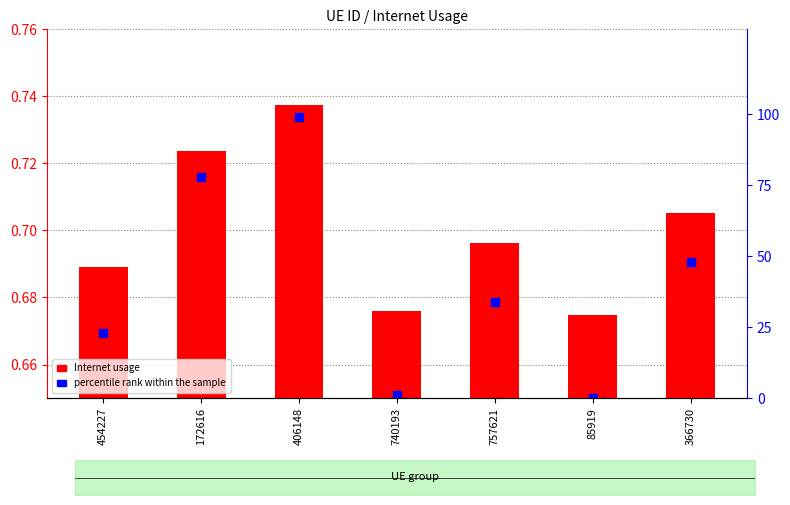

Is the value of percentile rank within the sample at 740193 greater than the value of Internet usage at 757621?

Yes